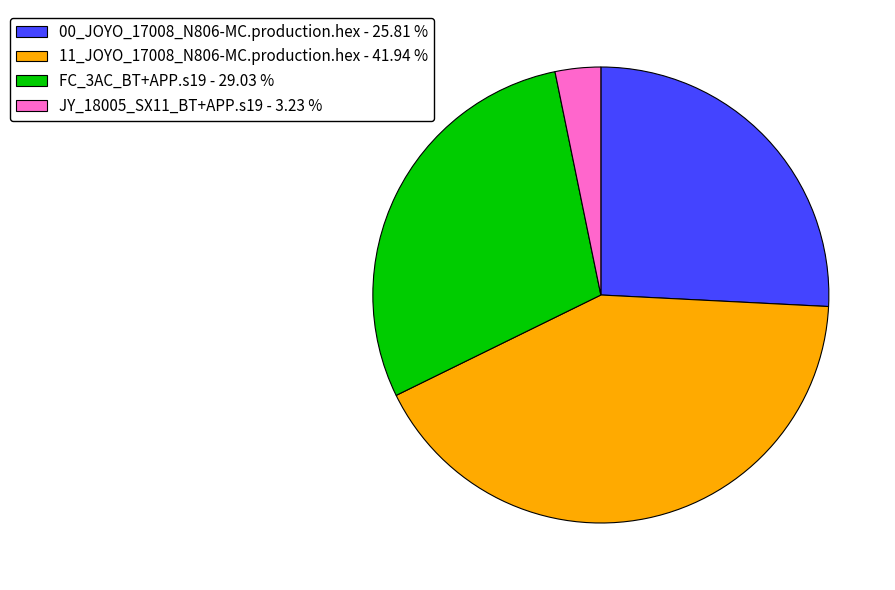

How many slices are in this pie chart?

4